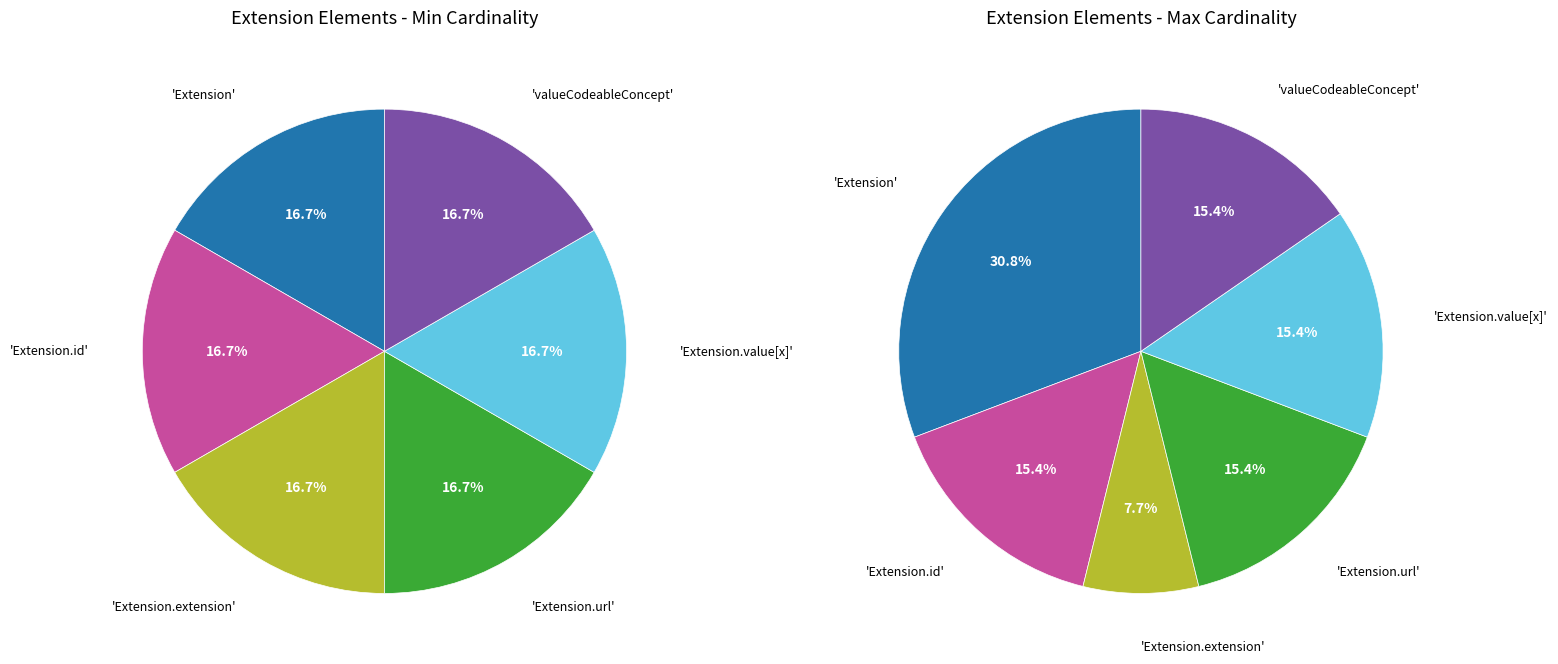

Does any single category account for the majority?

No